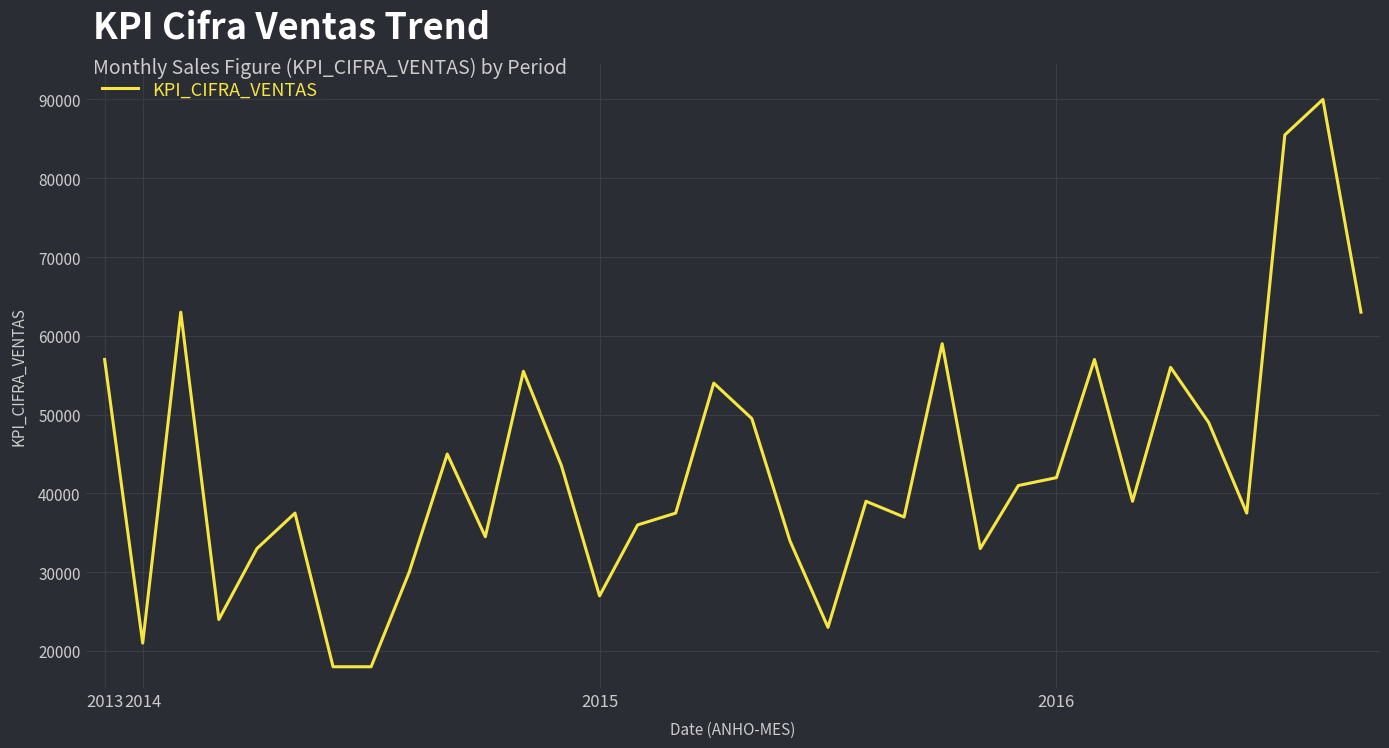

How many lines are shown in the chart?

1